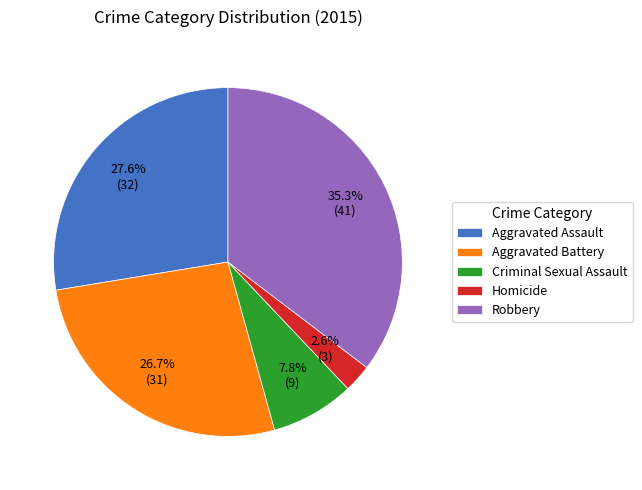

What is the ratio of the value at Robbery to the value at Aggravated Battery?

1.3